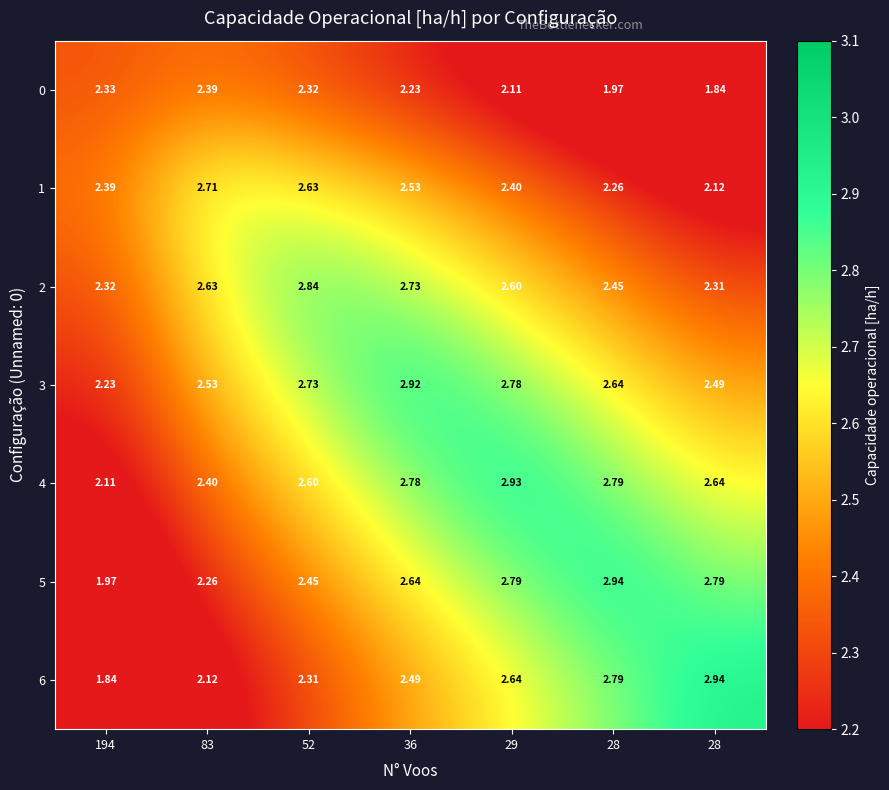

At which category is the sum across all series the highest?

36